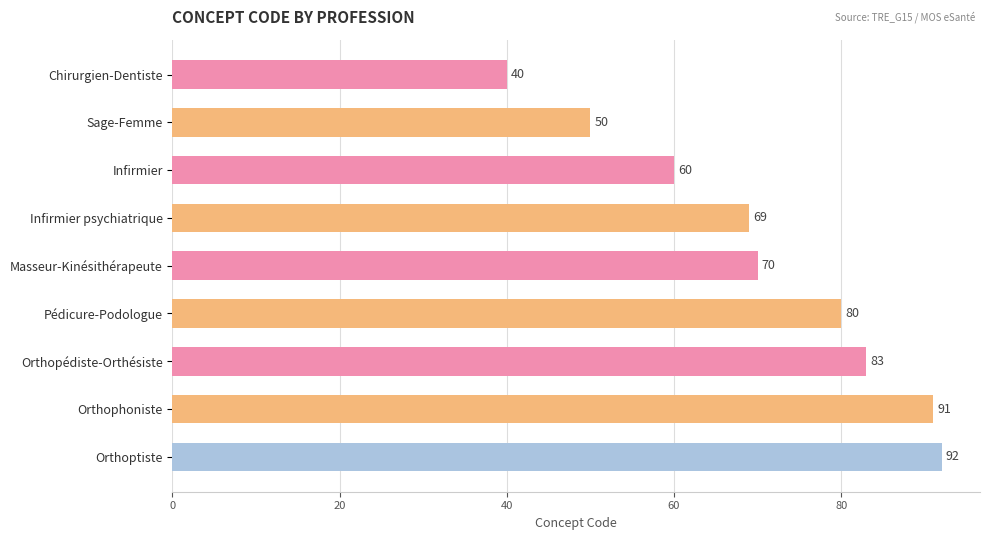

What is the difference between the maximum and minimum values?

52